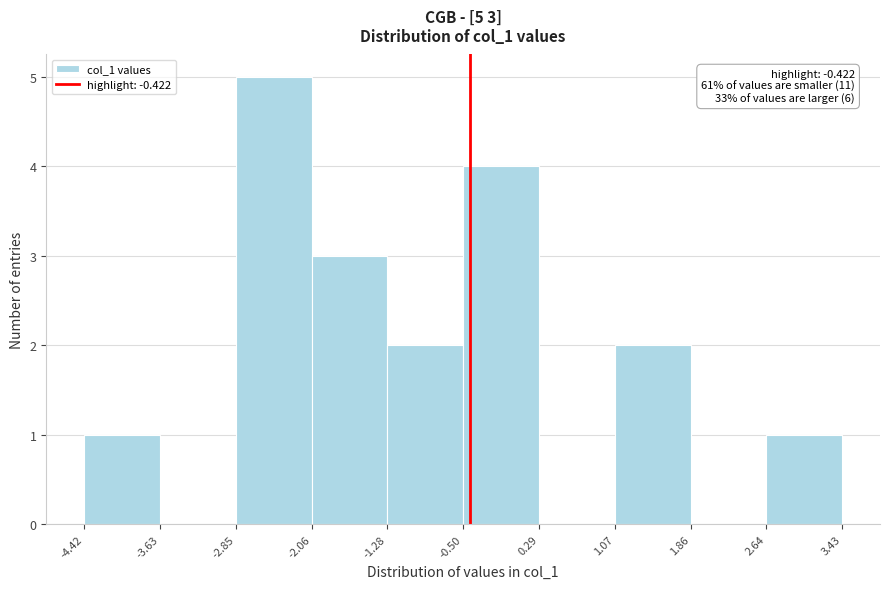

Which range on the x-axis has the tallest bar?

-2.85 to -2.06